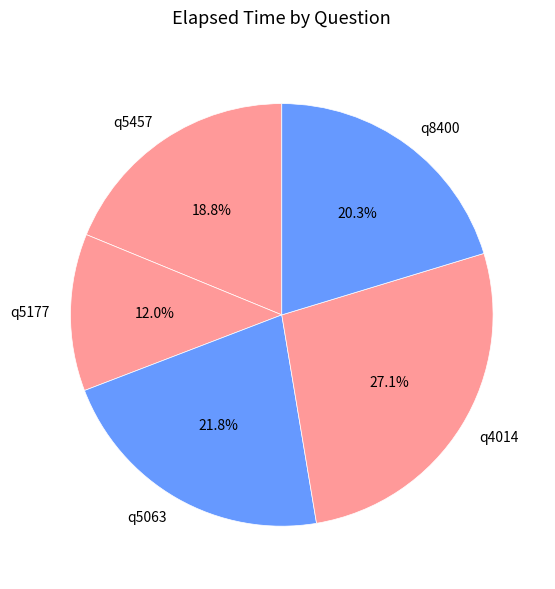

How many segments does this pie chart have?

5